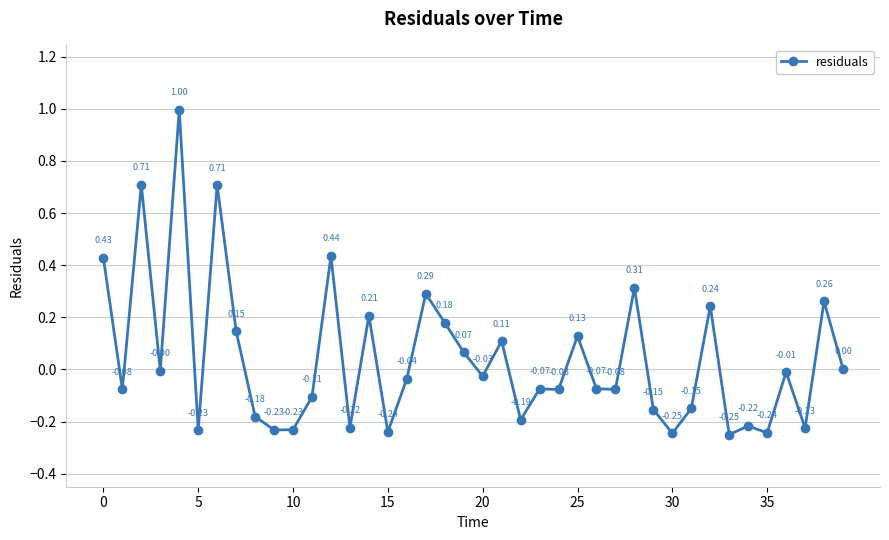

What is the difference between the maximum and minimum values?

1.2